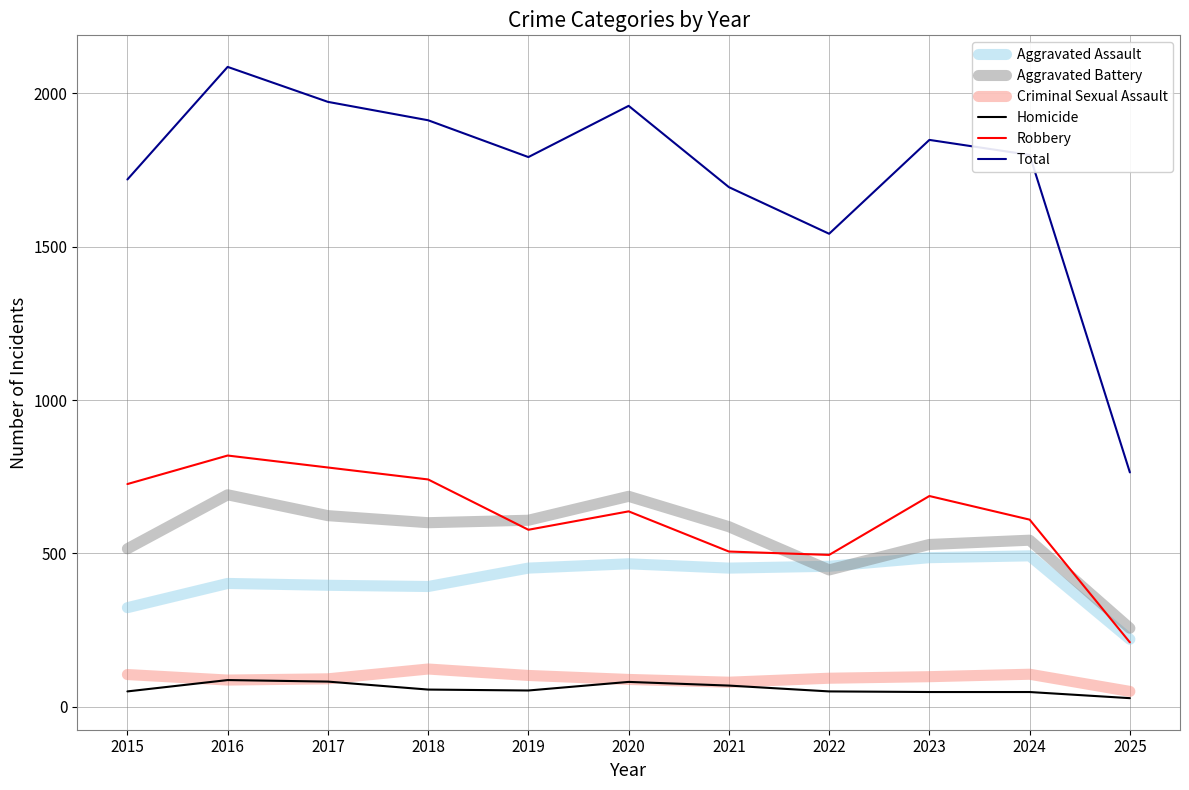

Which series has the largest range (max minus min)?

Total